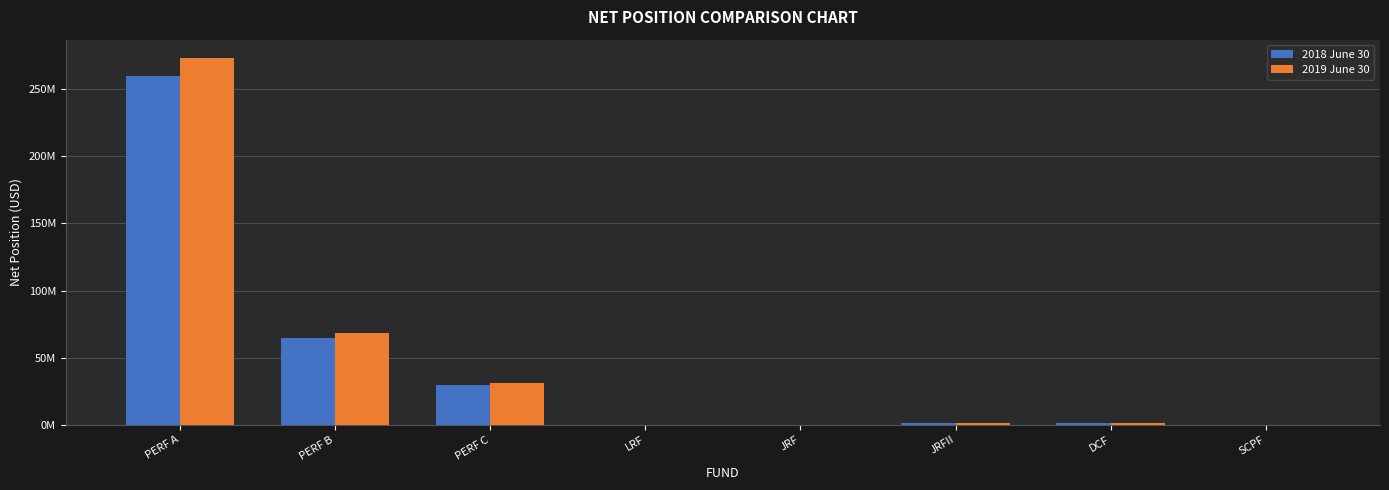

Are the bars horizontal?

No